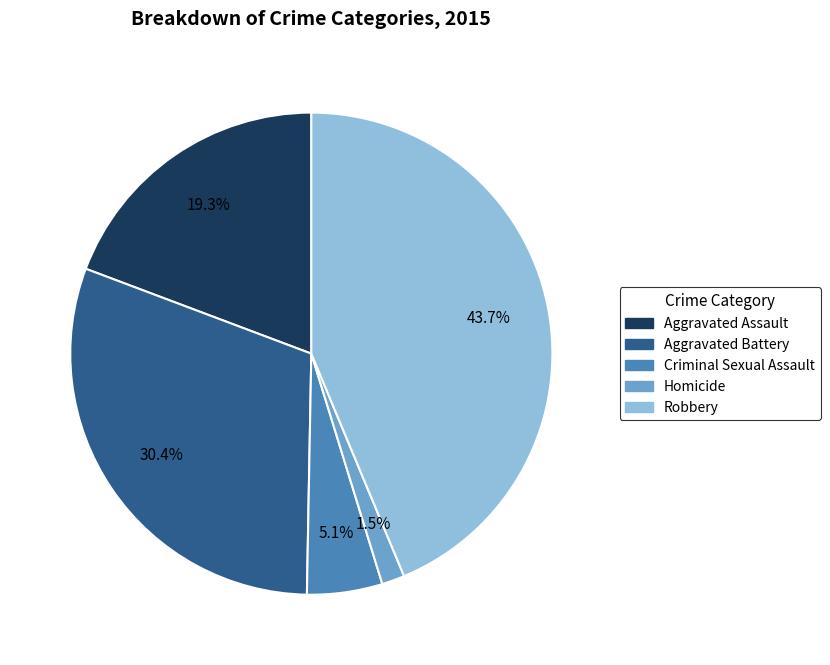

How many slices are in this pie chart?

5